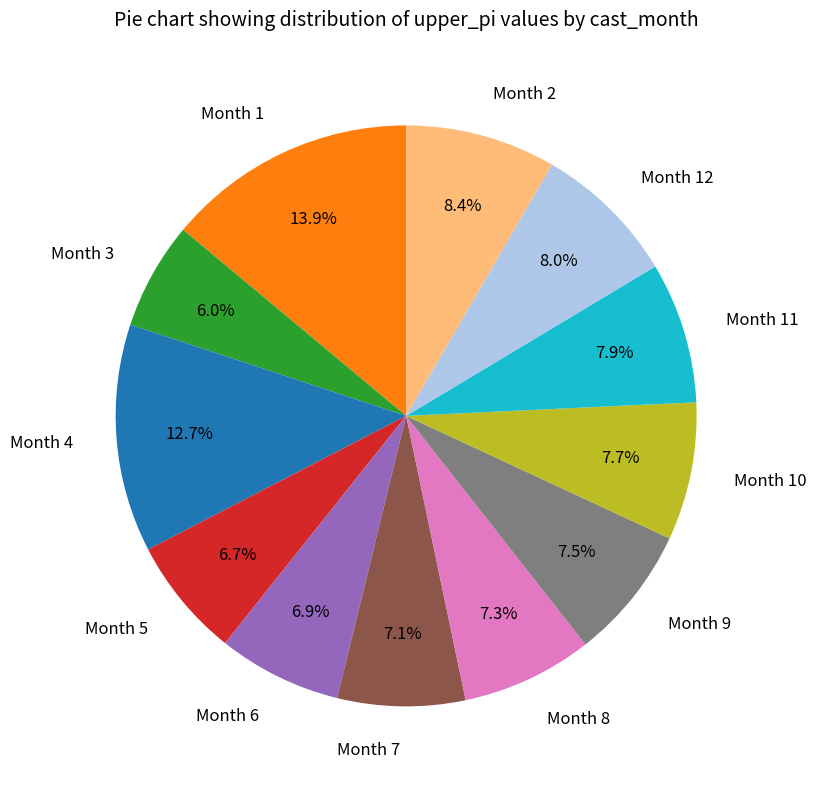

Count the number of slices in the pie.

12